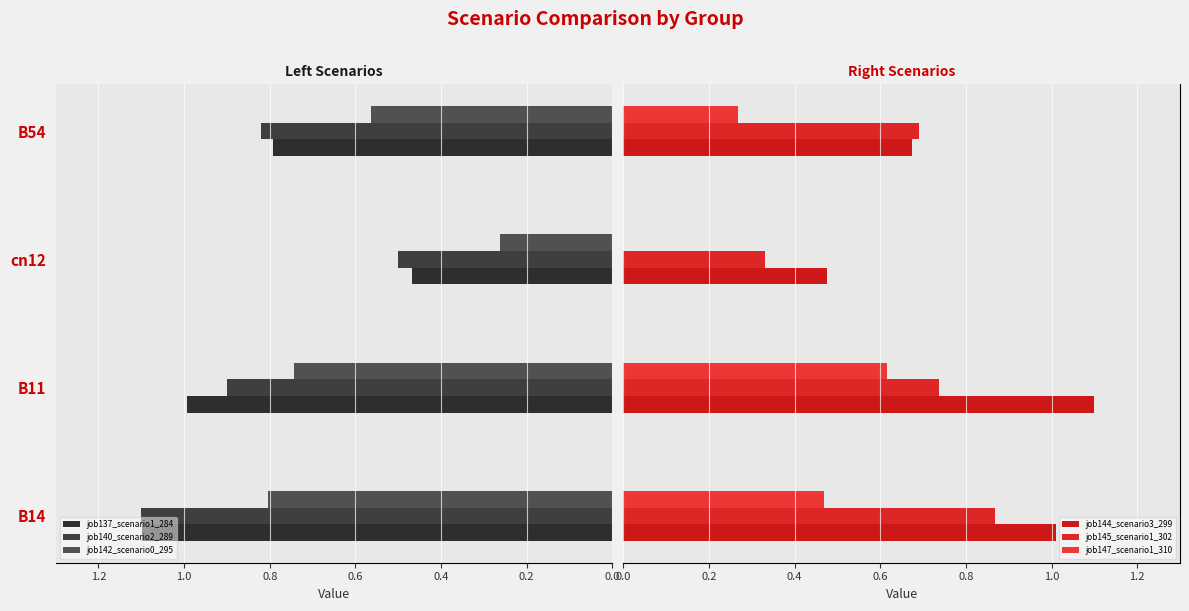

What is the sum of the job140_scenario2_289 values at B54 and cn12?

1.3